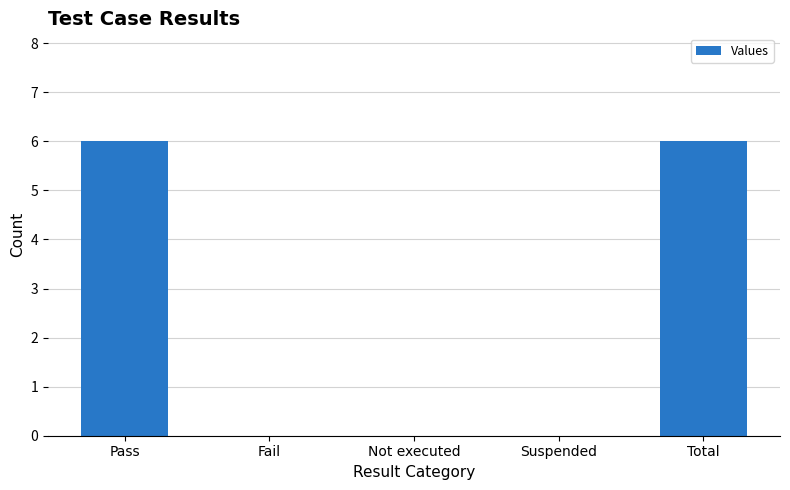

Reading left to right, list all the values displayed in this chart.

Pass=6	Fail=0	Not executed=0	Suspended=0	Total=6